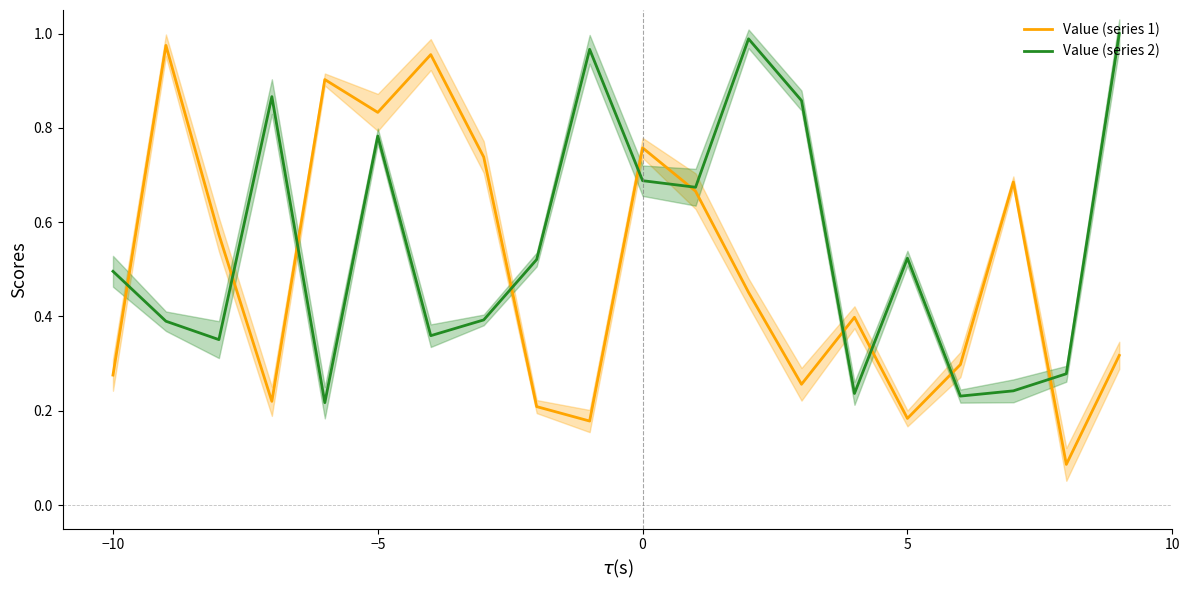

What are all the series names shown in the legend?

Value (series 1), Value (series 2)